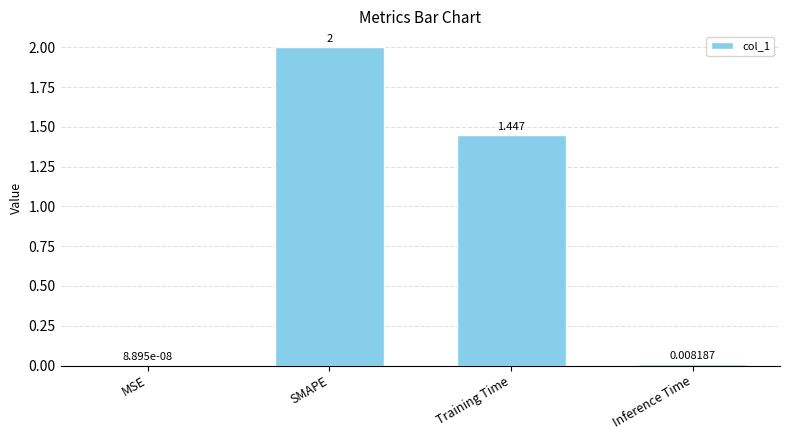

Which label corresponds to the largest value in the chart?

SMAPE